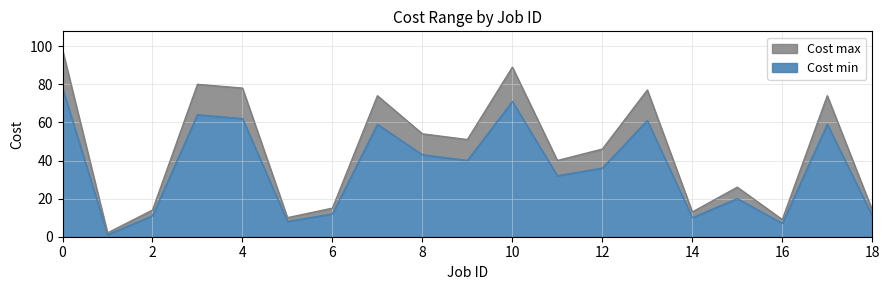

Which has a higher value, 14 or 12?

12